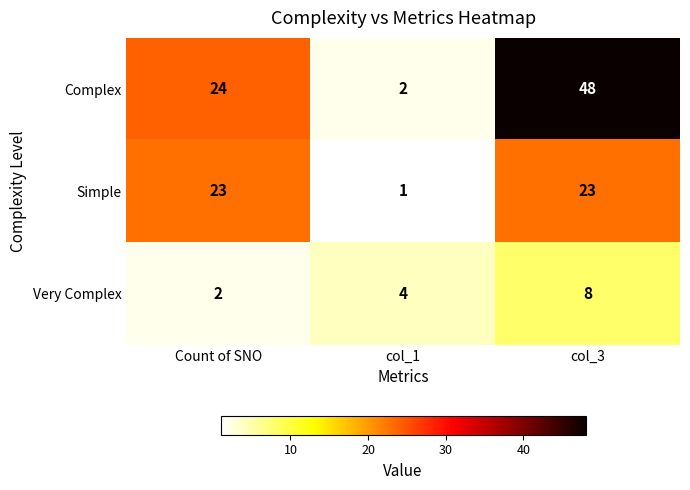

How many values in the Complex series are below 24?

1